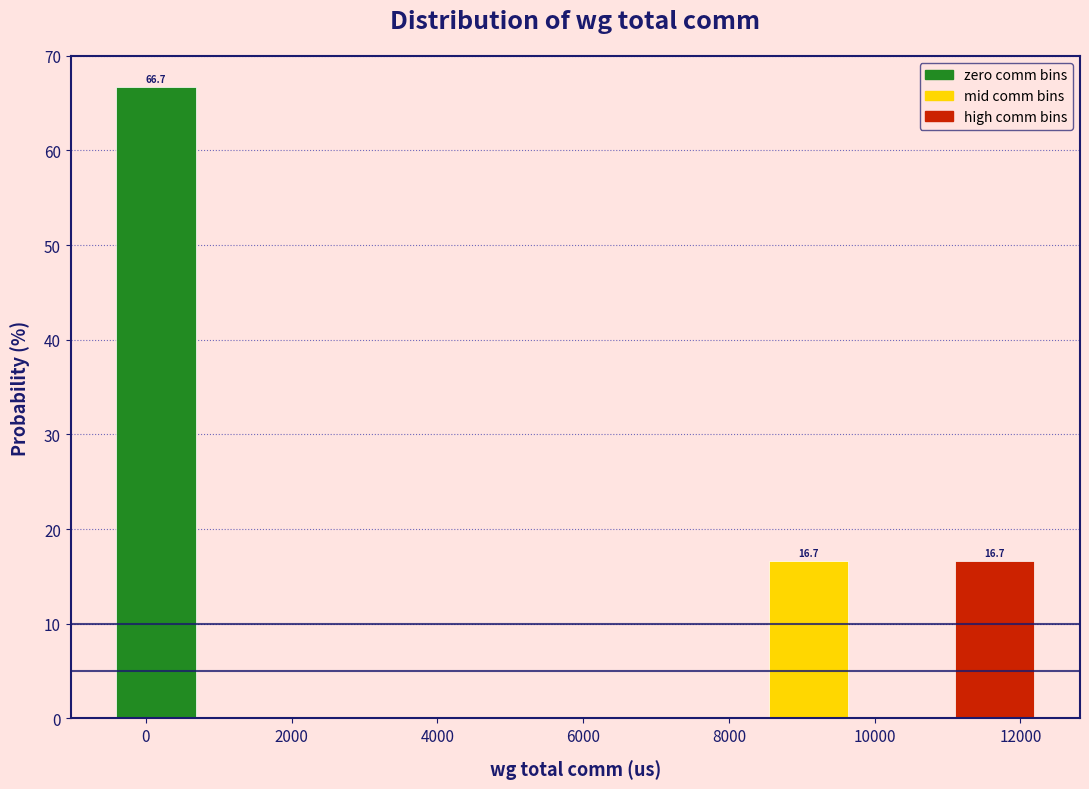

Over which range of the x-axis is the bar tallest?

-400 to 800